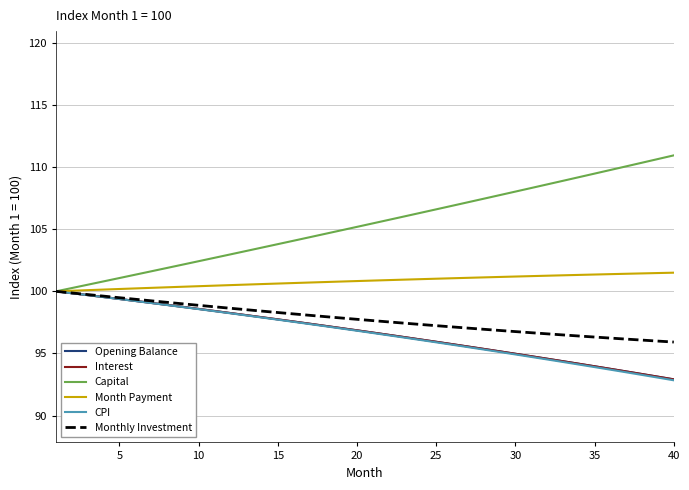

Which series has the largest range (max minus min)?

Capital